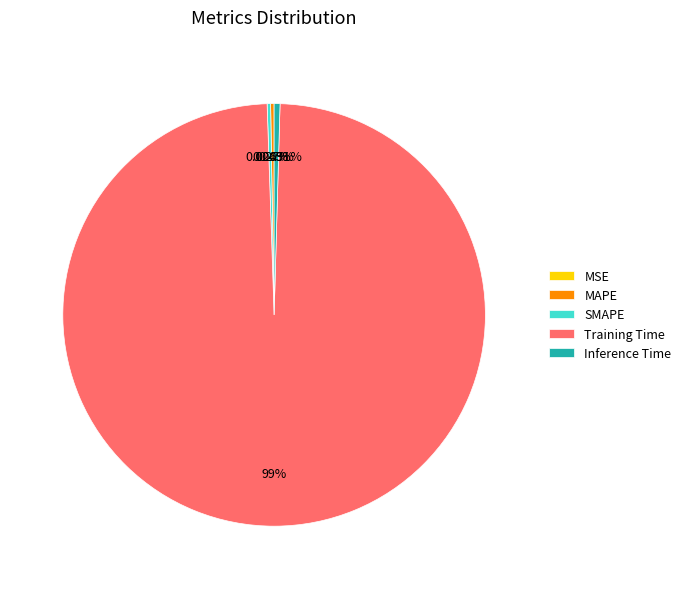

Which category has the biggest portion of the pie?

Training Time